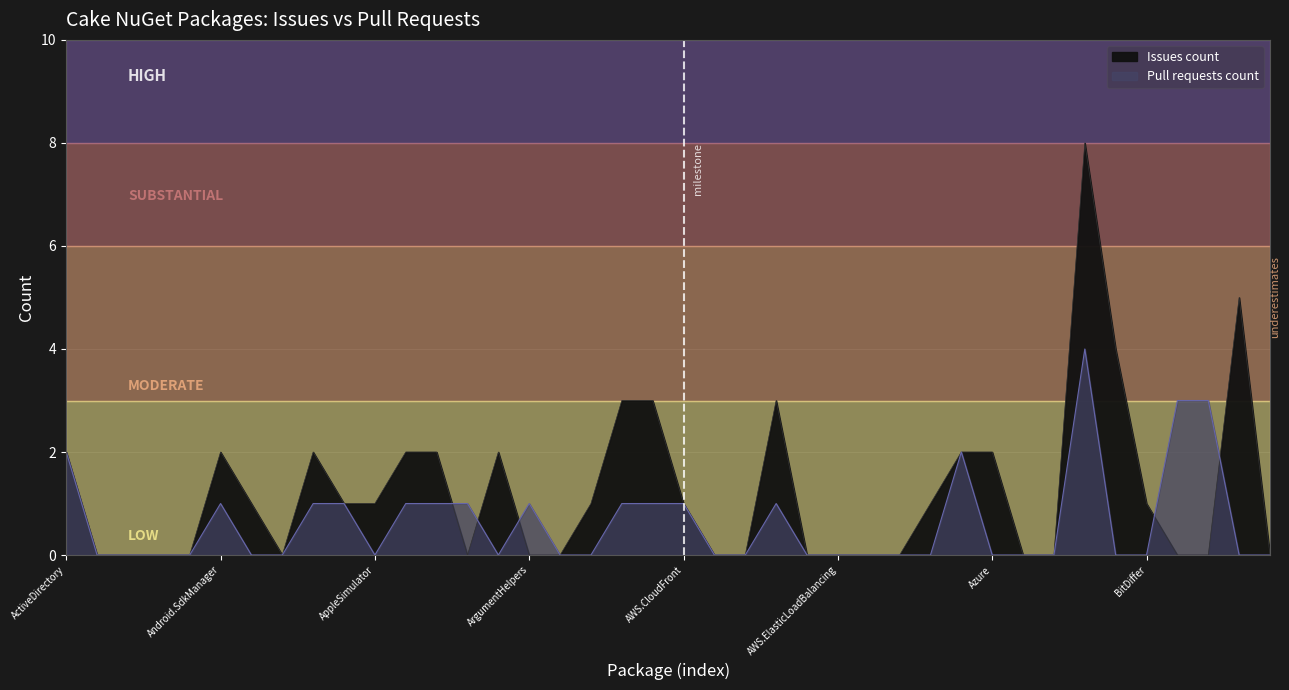

How many data points in Pull requests count are above 0?

16